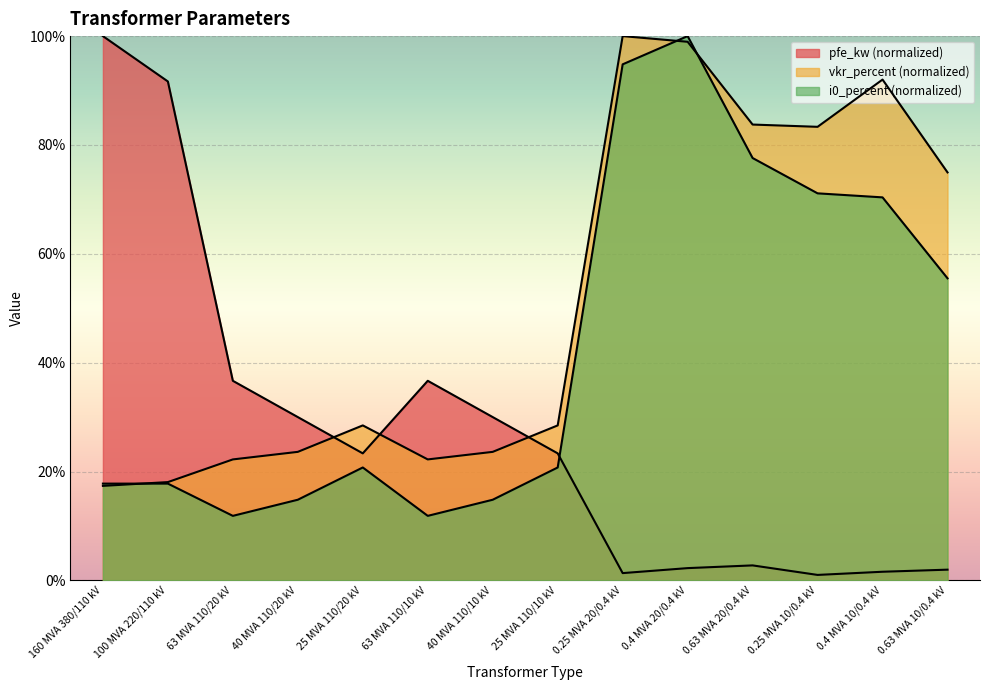

Reading left to right, extract all data points from this chart.

pfe_kw: 160 MVA 380/110 kV=100.0	100 MVA 220/110 kV=91.7	63 MVA 110/20 kV=36.7	40 MVA 110/20 kV=30.0	25 MVA 110/20 kV=23.3	63 MVA 110/10 kV=36.7	40 MVA 110/10 kV=30.0	25 MVA 110/10 kV=23.3	0.25 MVA 20/0.4 kV=1.3	0.4 MVA 20/0.4 kV=2.3	0.63 MVA 20/0.4 kV=2.8	0.25 MVA 10/0.4 kV=1.0	0.4 MVA 10/0.4 kV=1.6	0.63 MVA 10/0.4 kV=2.0
vkr_percent: 160 MVA 380/110 kV=17.4	100 MVA 220/110 kV=18.1	63 MVA 110/20 kV=22.2	40 MVA 110/20 kV=23.6	25 MVA 110/20 kV=28.5	63 MVA 110/10 kV=22.2	40 MVA 110/10 kV=23.6	25 MVA 110/10 kV=28.5	0.25 MVA 20/0.4 kV=100.0	0.4 MVA 20/0.4 kV=99.0	0.63 MVA 20/0.4 kV=83.8	0.25 MVA 10/0.4 kV=83.3	0.4 MVA 10/0.4 kV=92.0	0.63 MVA 10/0.4 kV=75.0
i0_percent: 160 MVA 380/110 kV=17.8	100 MVA 220/110 kV=17.8	63 MVA 110/20 kV=11.9	40 MVA 110/20 kV=14.8	25 MVA 110/20 kV=20.7	63 MVA 110/10 kV=11.9	40 MVA 110/10 kV=14.8	25 MVA 110/10 kV=20.7	0.25 MVA 20/0.4 kV=94.8	0.4 MVA 20/0.4 kV=100.0	0.63 MVA 20/0.4 kV=77.6	0.25 MVA 10/0.4 kV=71.1	0.4 MVA 10/0.4 kV=70.4	0.63 MVA 10/0.4 kV=55.5